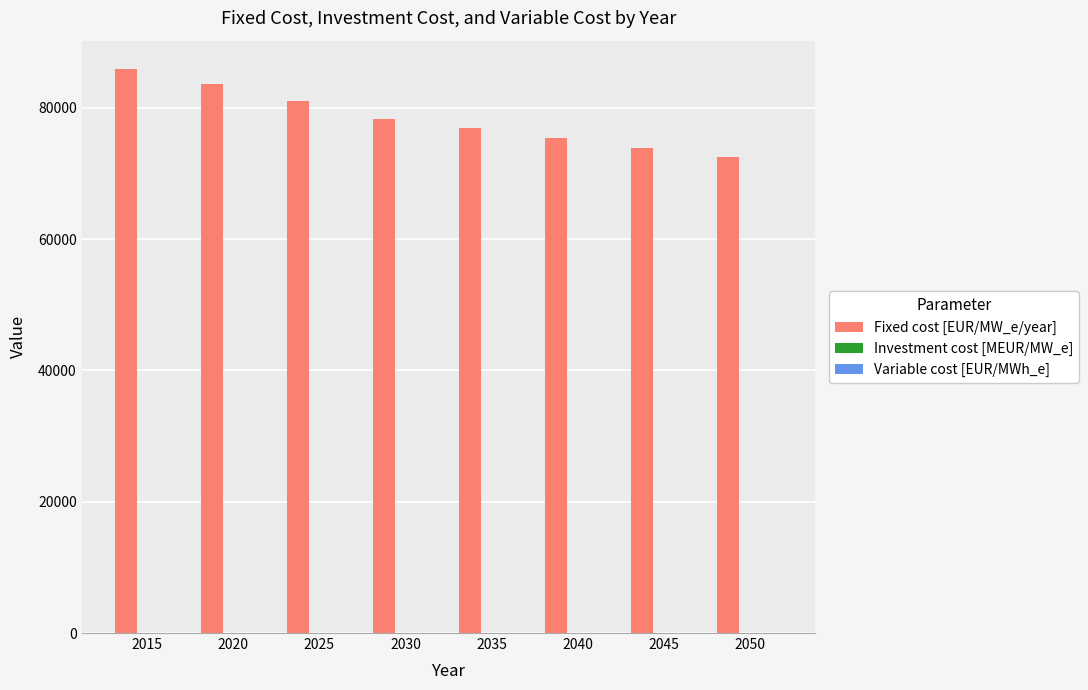

Where is Fixed cost [EUR/MW_e/year] nearest to the value 79199?

2030